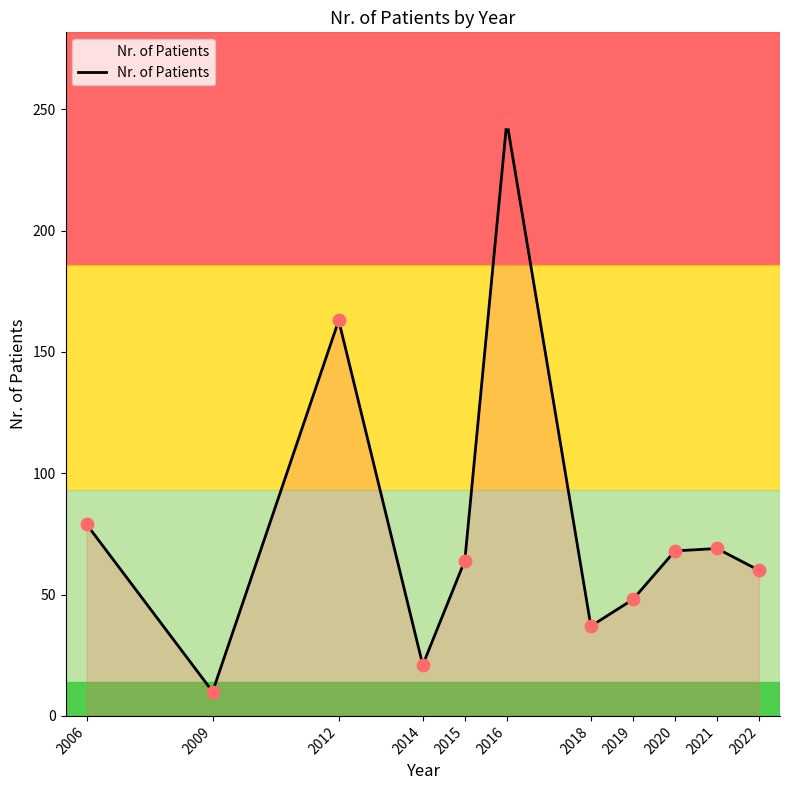

What is the change in value from 2015 to 2018?

-27